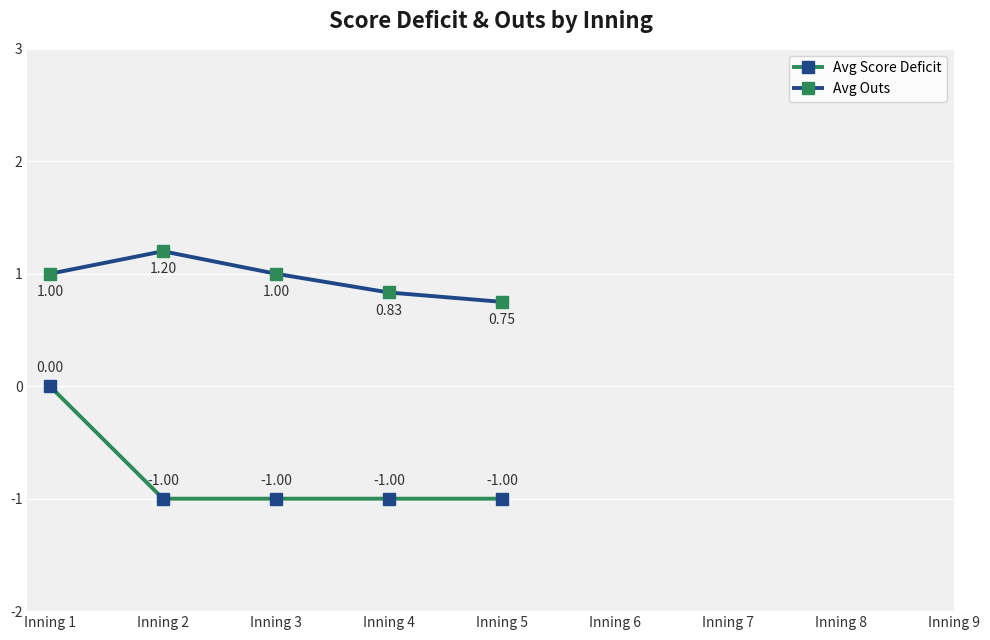

What is the total value across all series at Inning 4?

-0.2